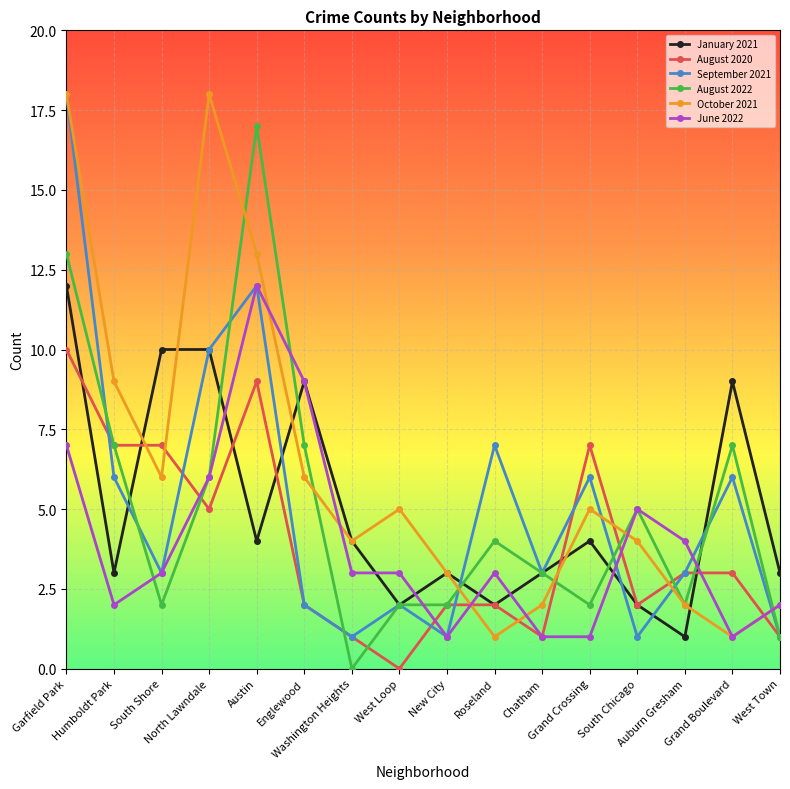

Which series has the largest total across all categories?

October 2021